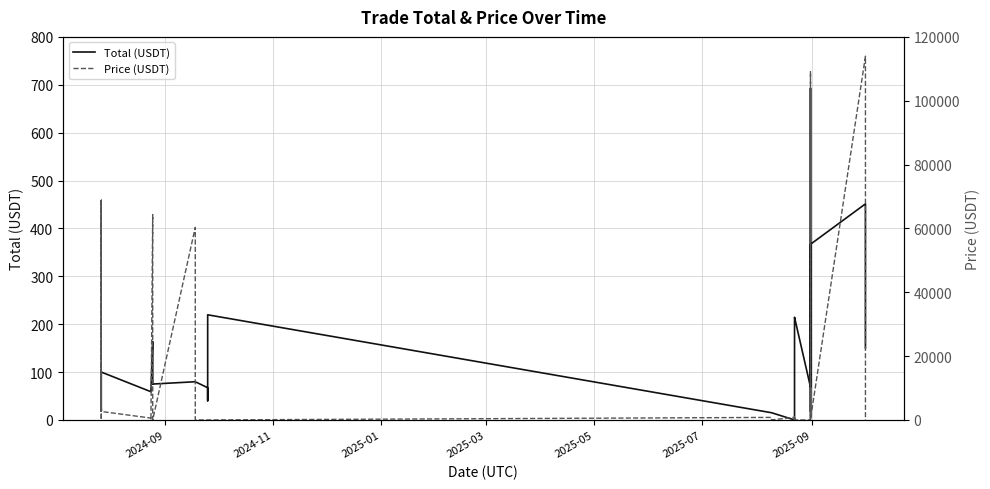

List the series in order of their overall mean, lowest first.

Total (USDT), Price (USDT)